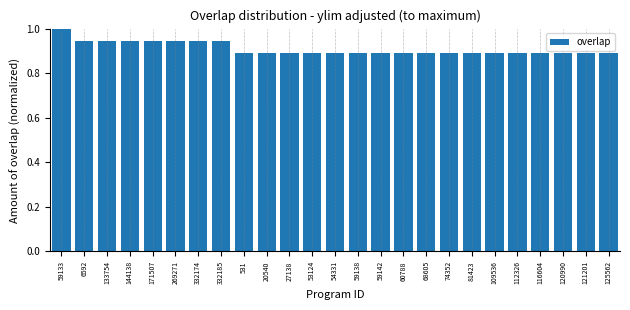

Between 59133 and 171507, which is larger?

59133